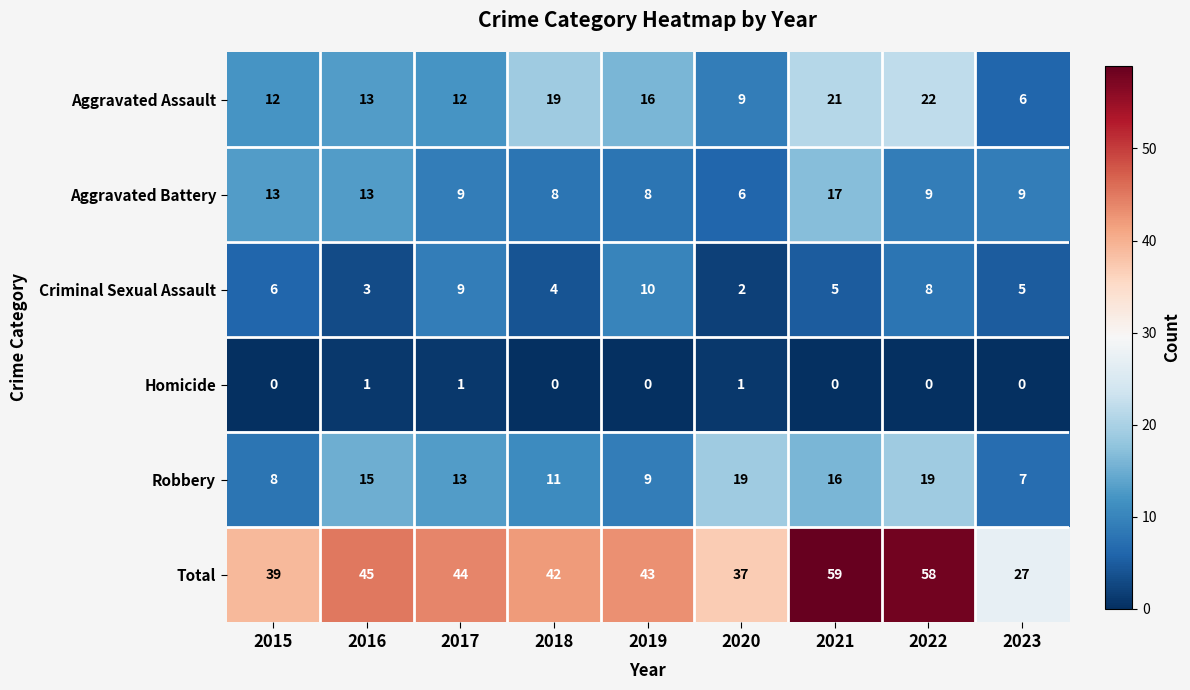

How many distinct data groups are displayed?

6